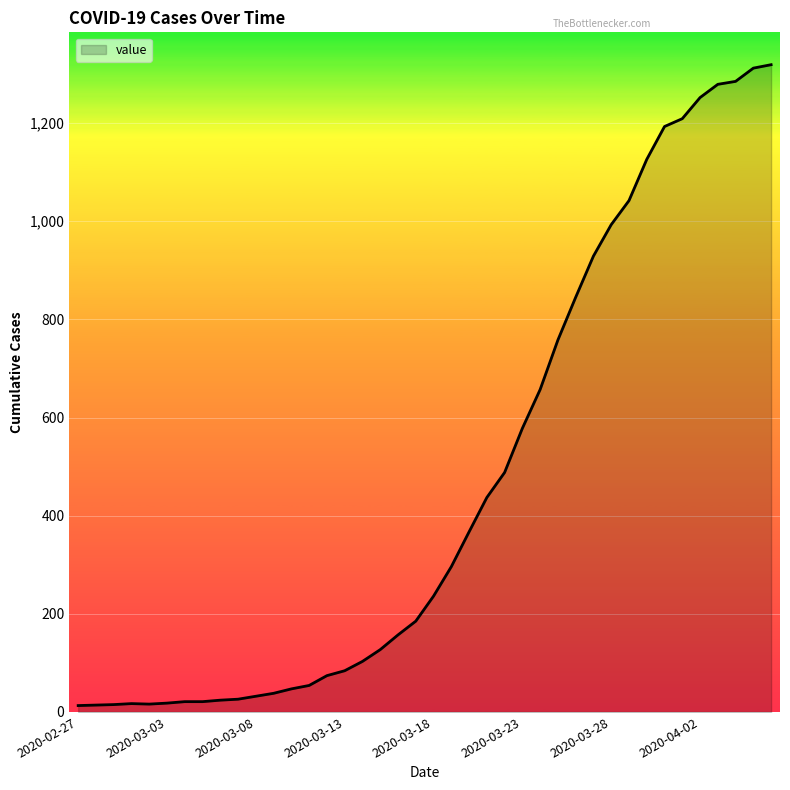

What is the maximum value shown in the chart?

1319